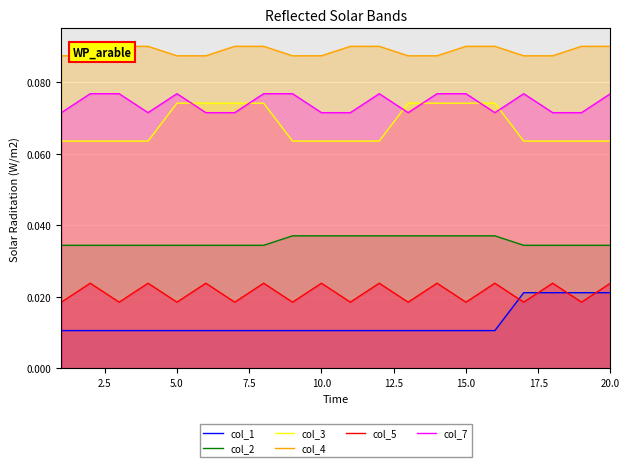

True or false: col_2 and col_7 intersect in this chart.

False